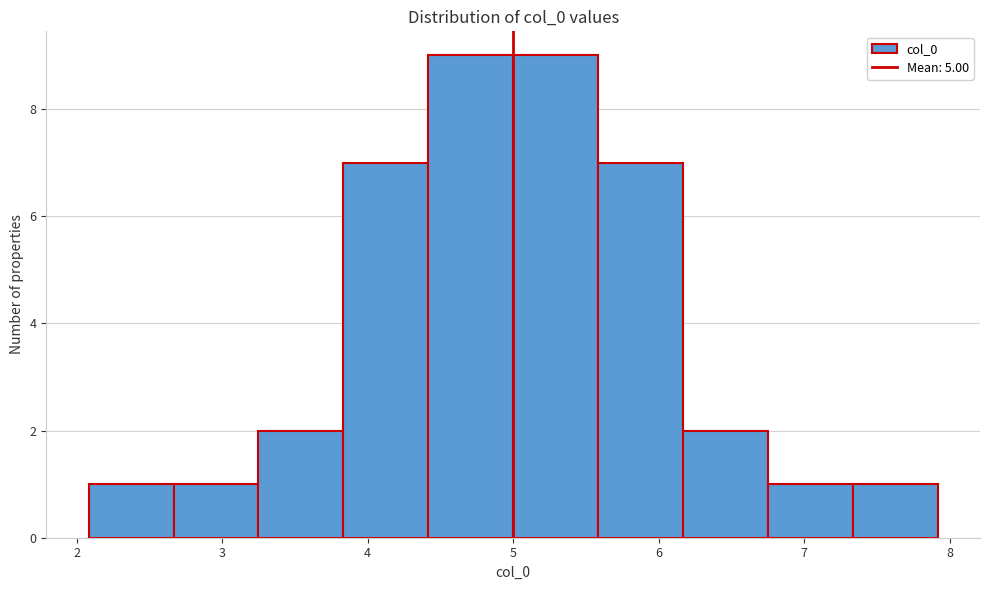

What is the height of the bar covering 2.1 to 2.7 on the x-axis? Neither the bar edges nor the heights are printed on the chart, so give them approximately, as read against the axes.

1